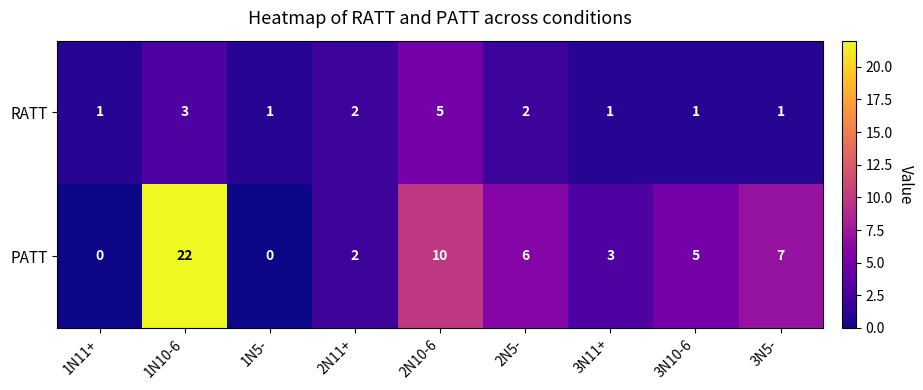

What is the total value across all series at 2N10-6?

15